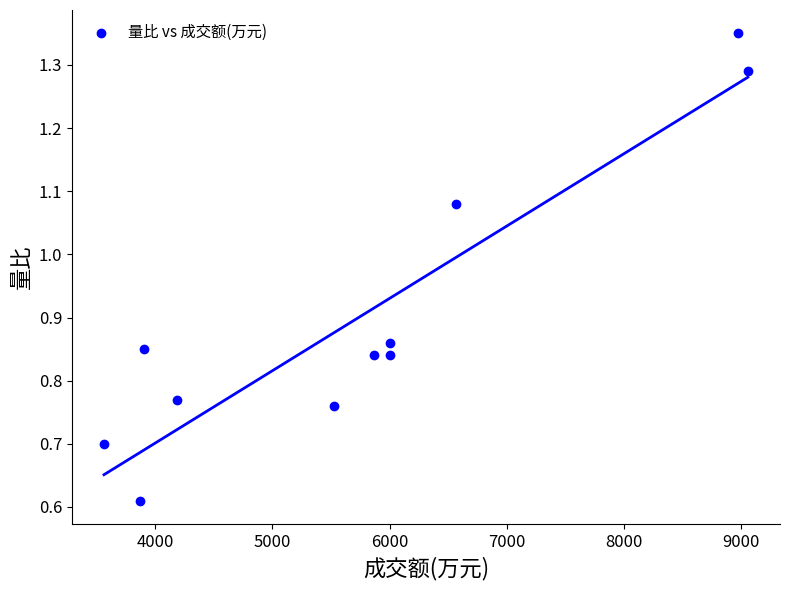

What is the range of Y values (max minus min)?

0.7